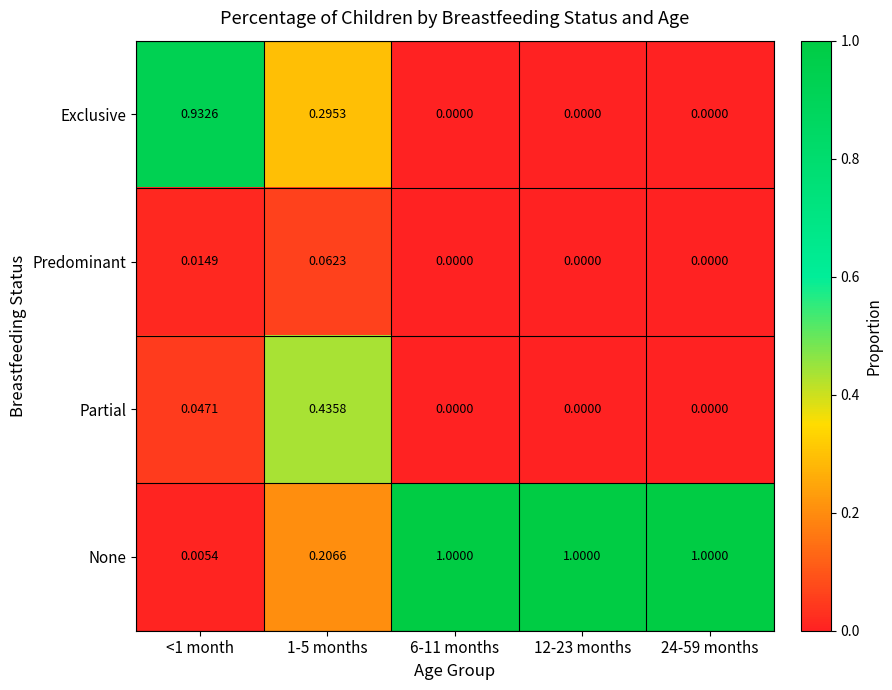

What is the difference between the highest and lowest values at 6-11 months?

1.0